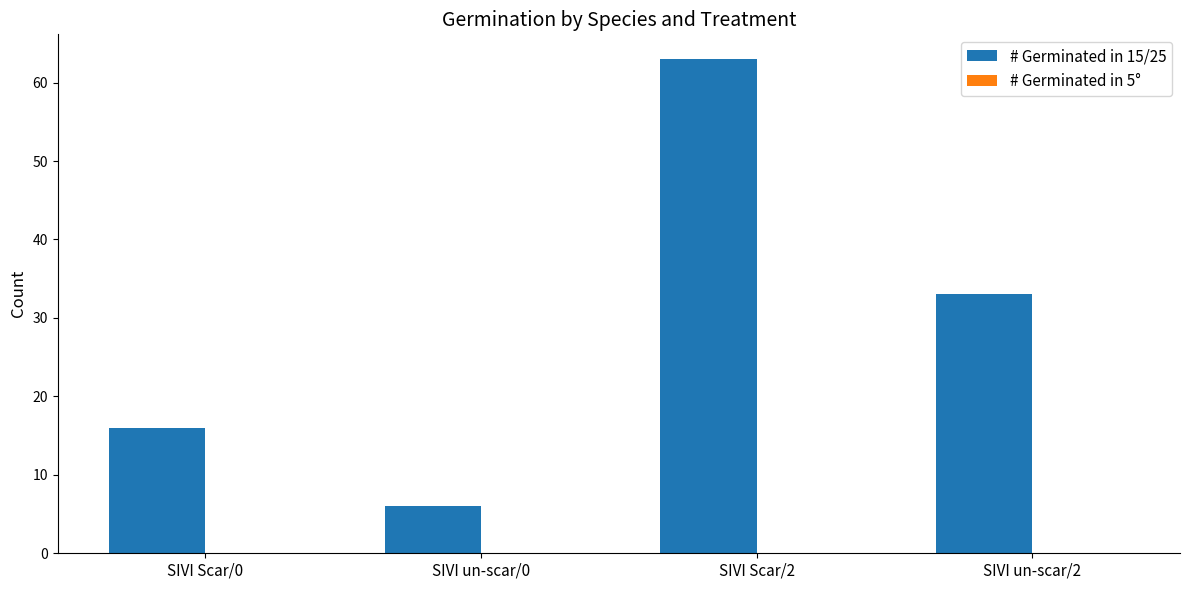

What is the value of the 1st bar from the left?

16